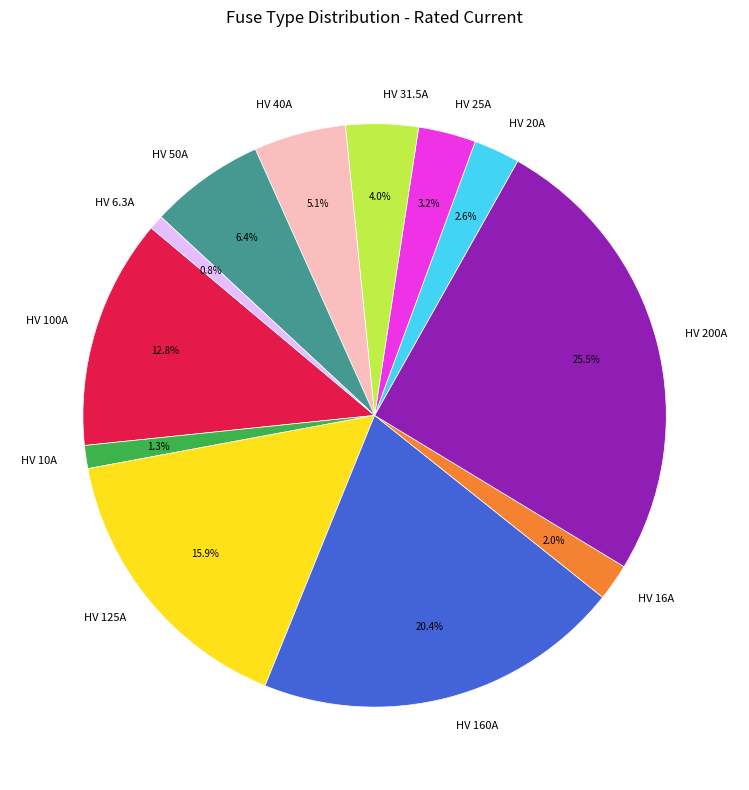

Does any single category account for the majority?

No